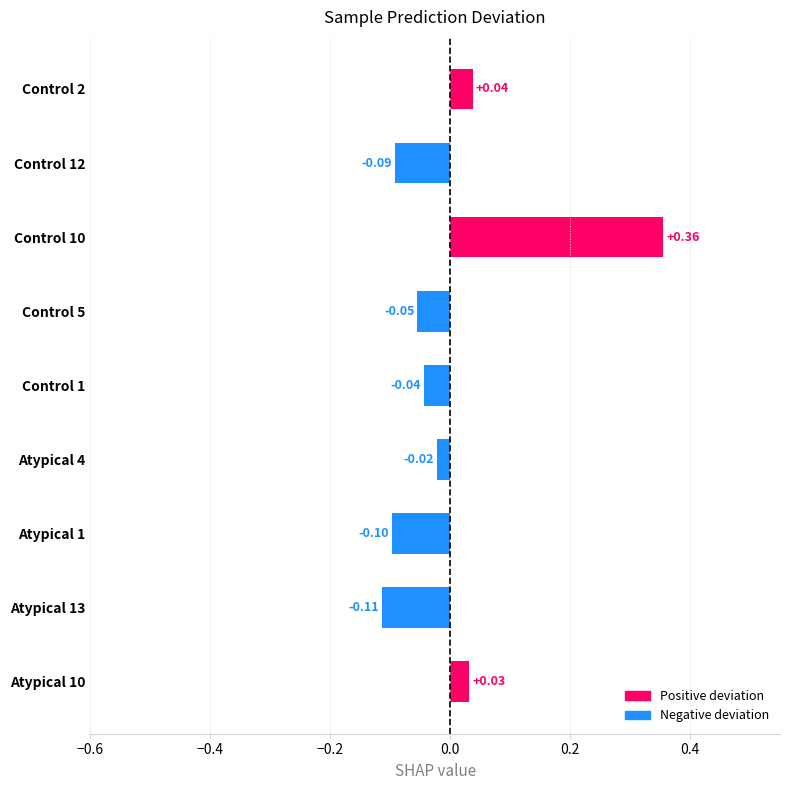

Rank the categories by value from lowest to highest.

Atypical 13, Atypical 1, Control 12, Control 5, Control 1, Atypical 4, Atypical 10, Control 2, Control 10